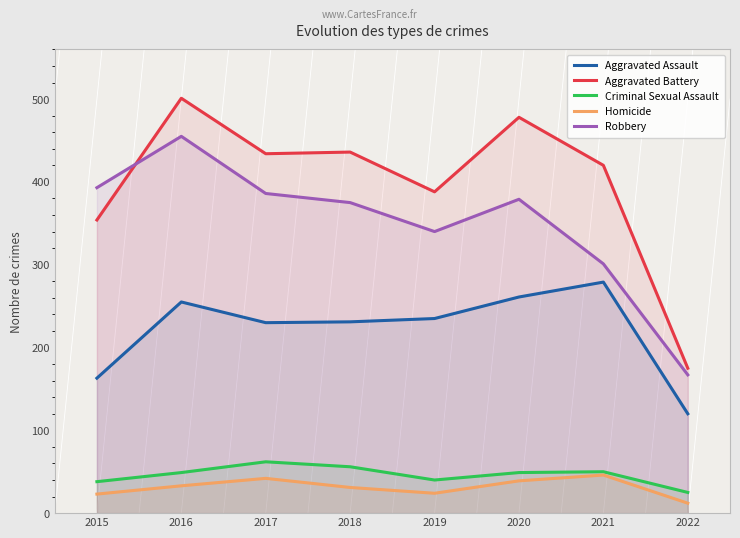

Which has a higher value, 2018 or 2015?

2018